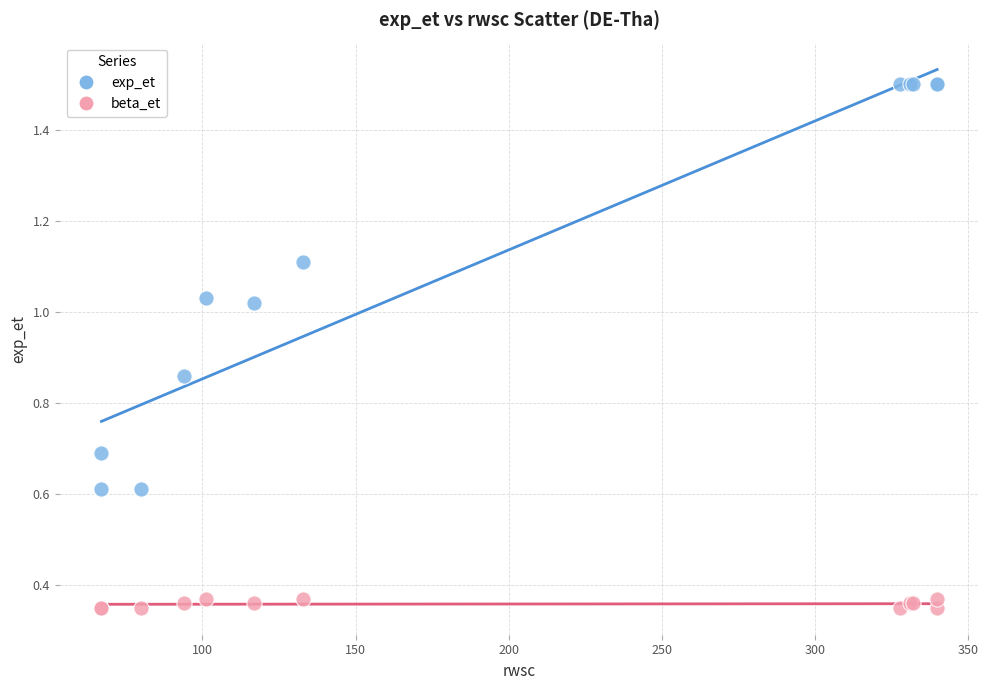

Which series contains the lowest Y value?

beta_et